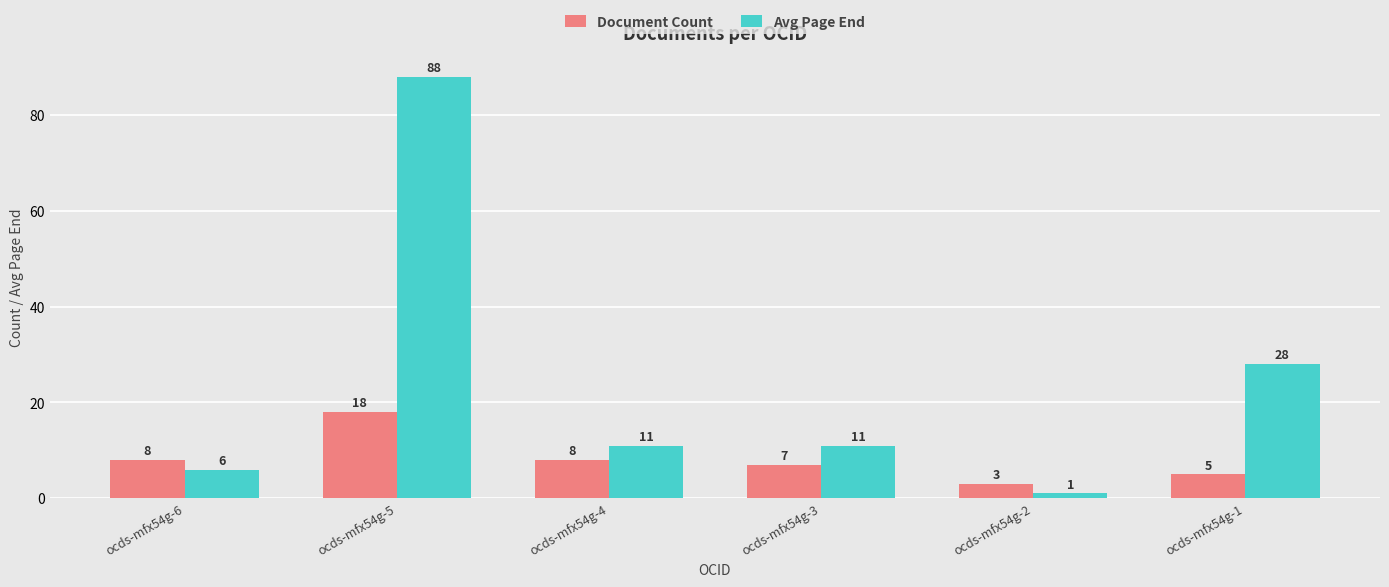

What is the value of the Avg Page End bar at the 3rd from the left?

11